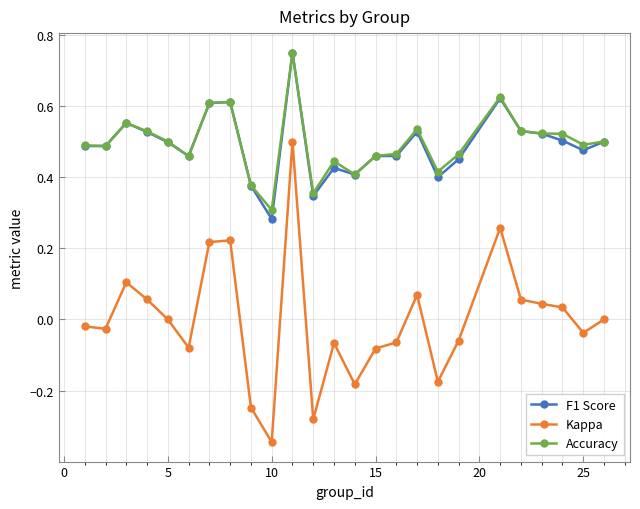

True or false: Kappa has more than 2 interior local peaks.

True